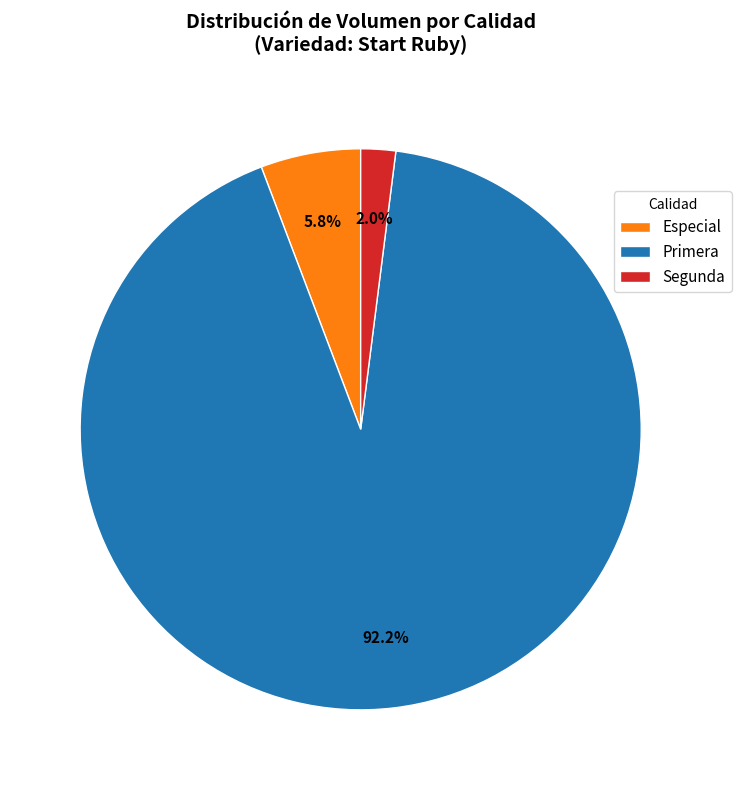

What is the smallest slice in the pie chart?

Segunda